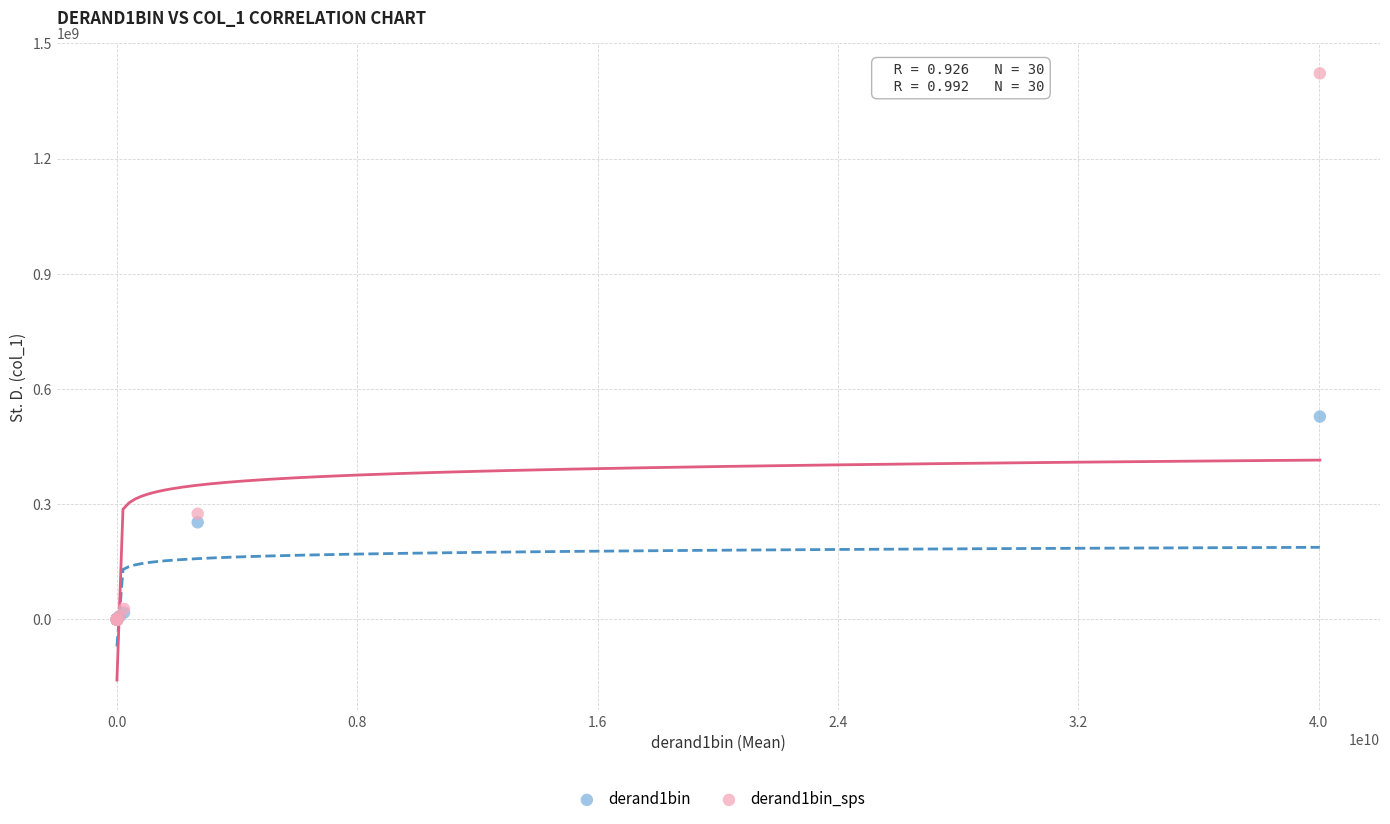

Which series contains the highest Y value?

derand1bin_sps